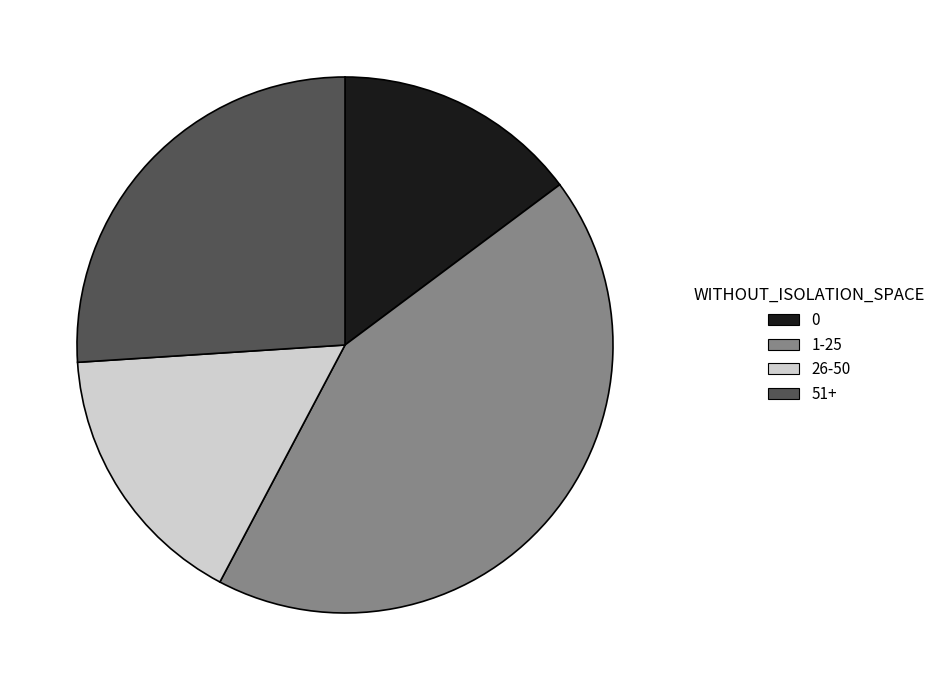

The 26-50 slice represents 11% of the pie. True or false?

False